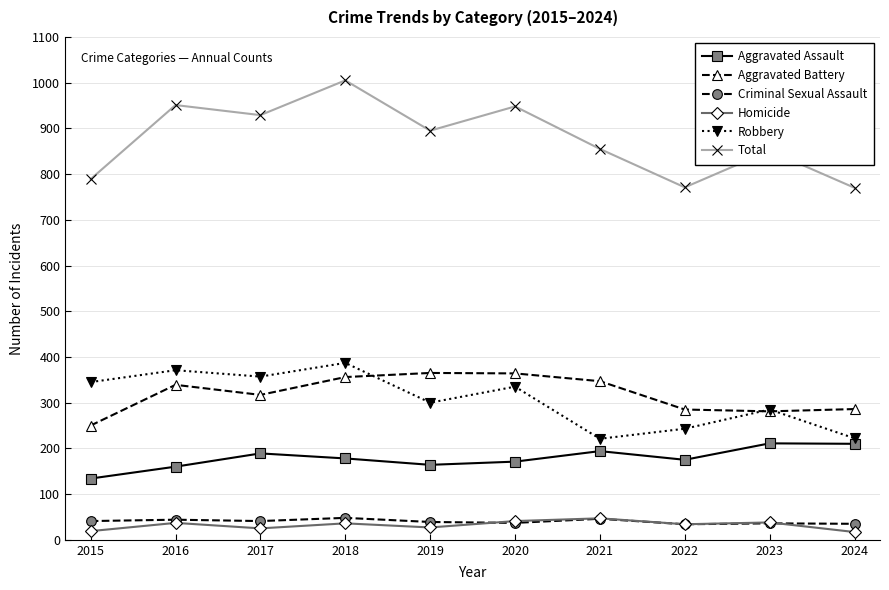

In Aggravated Assault, how many points are higher than both neighbors (excluding endpoints)?

3